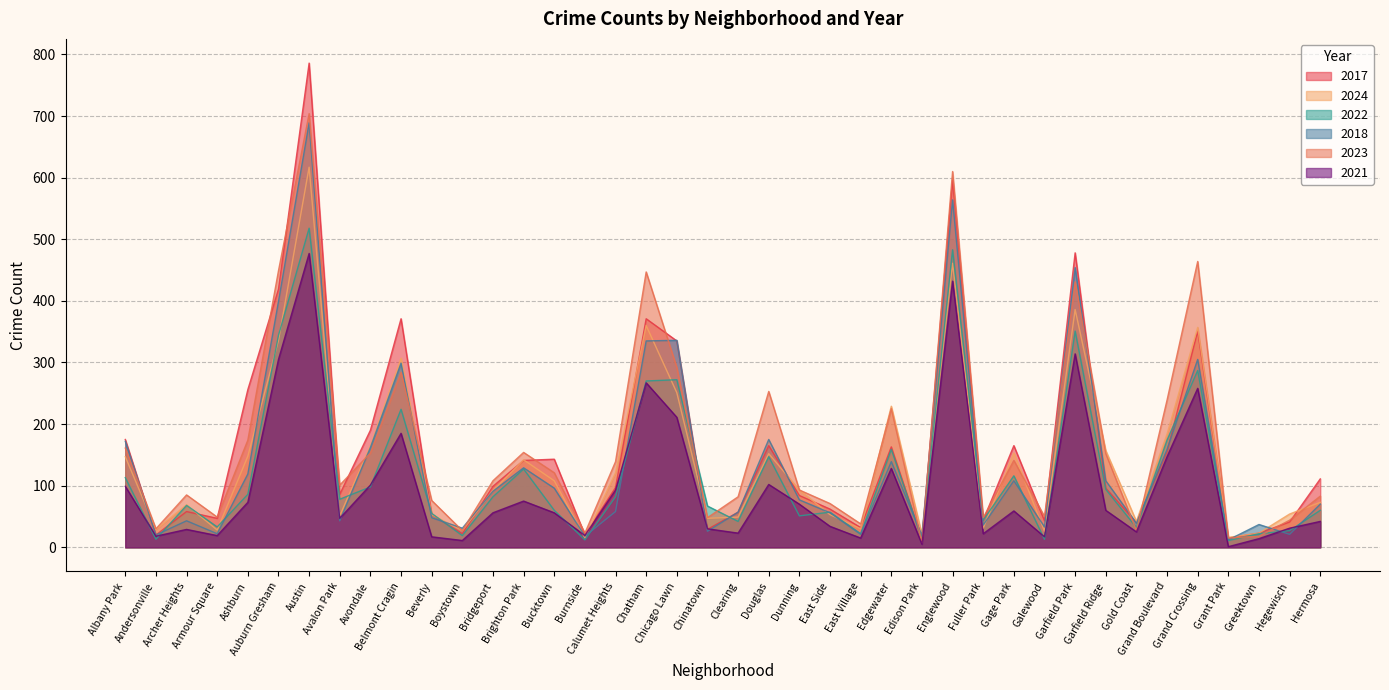

What is the minimum value shown in the chart?

1